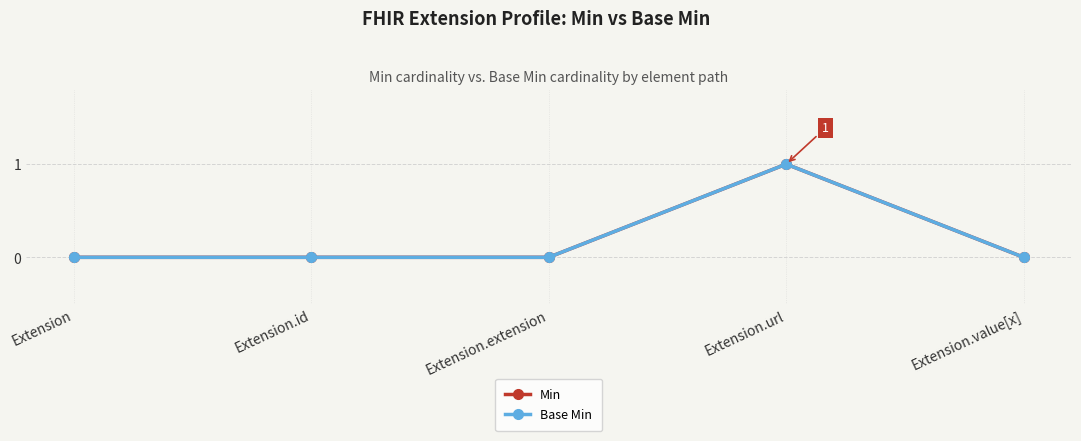

At which label does Base Min reach its minimum?

Extension